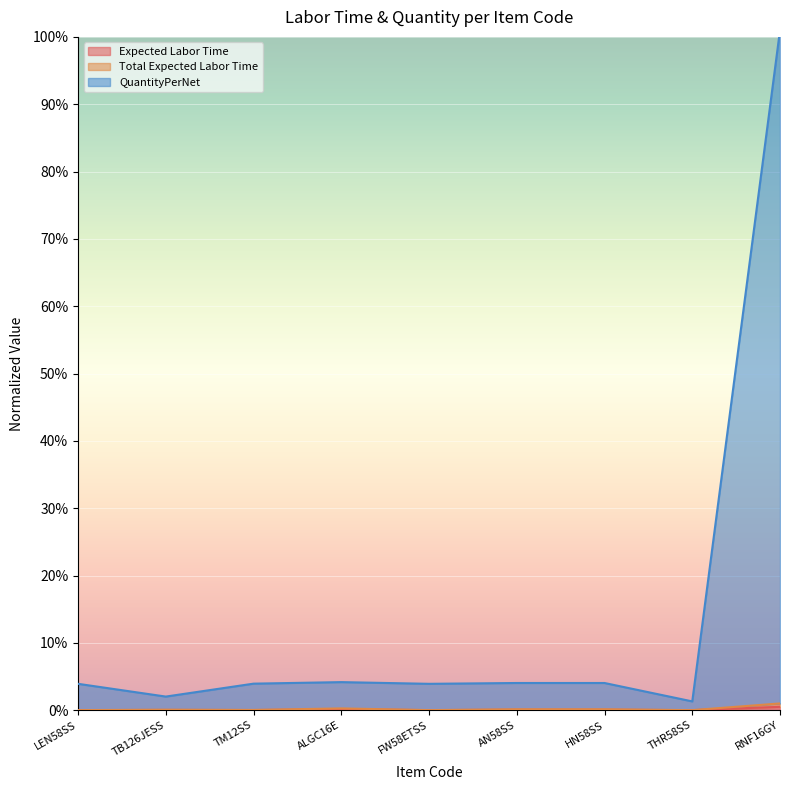

Which has a higher value, HN58SS or RNF16GY?

RNF16GY